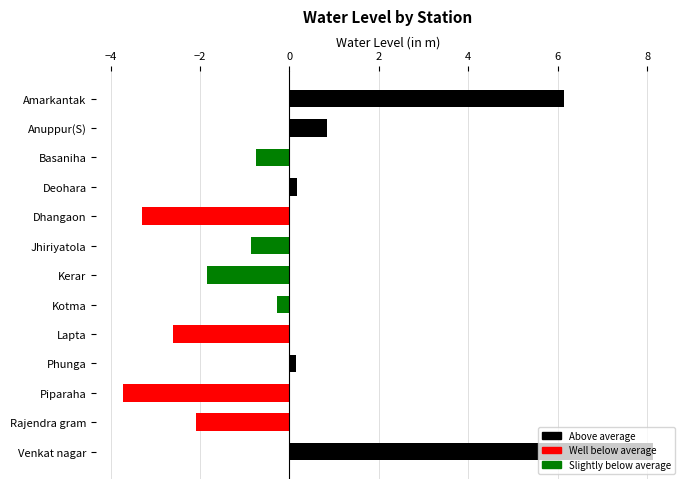

Which has a higher value, Basaniha or Dhangaon?

Basaniha